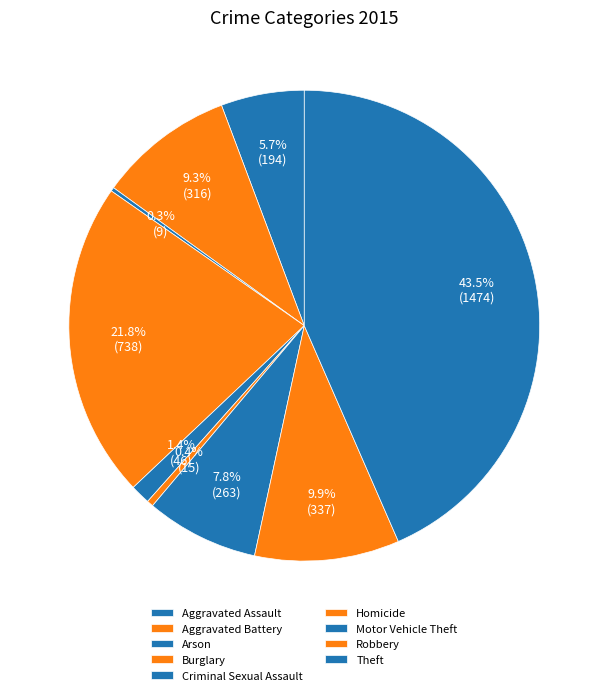

To the nearest percent, what is the average slice percentage?

11%